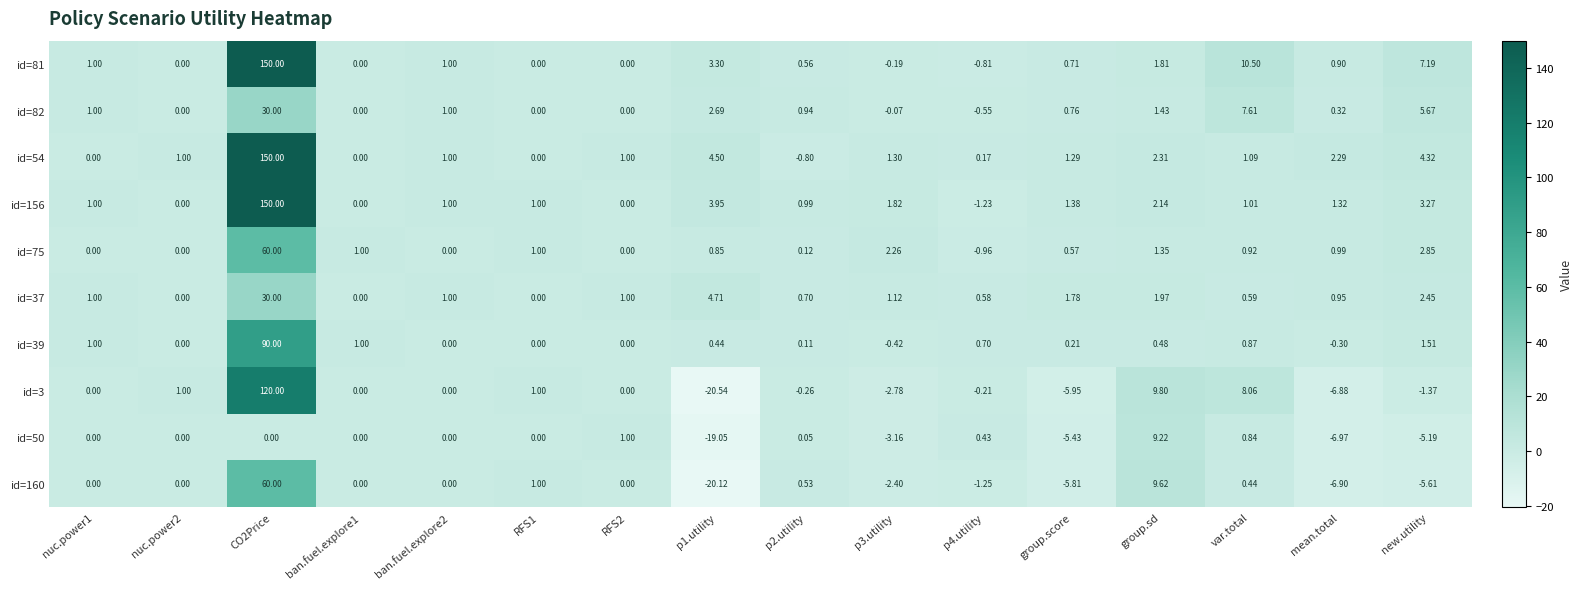

Where is id=75 nearest to the value 29?

new.utility